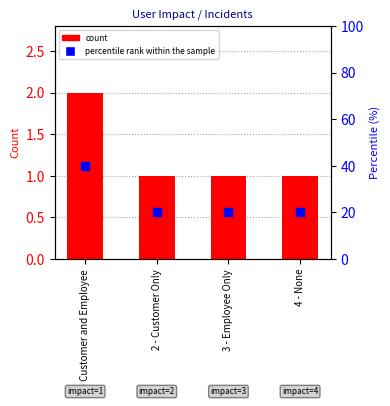

Which series contains the lowest Y value?

count